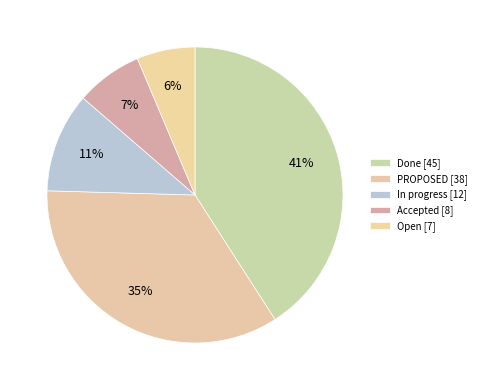

To the nearest percent, what is the average slice percentage?

20%